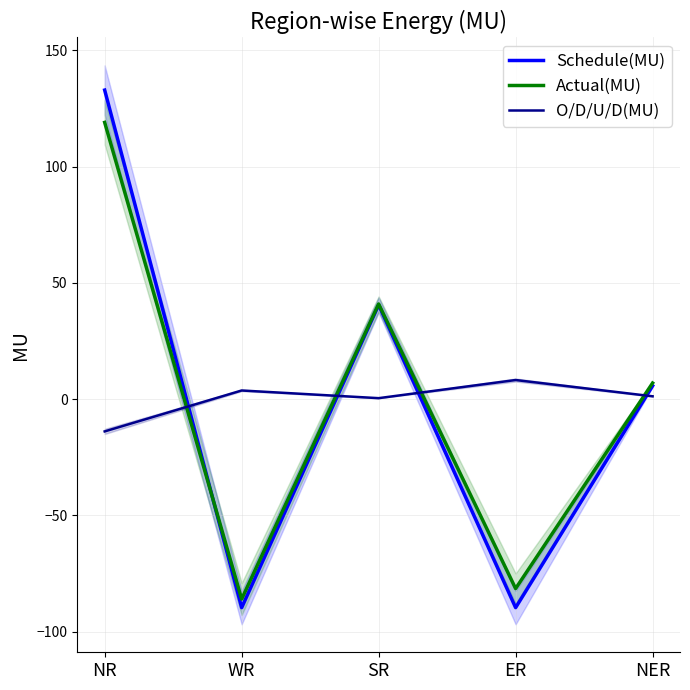

Which label corresponds to the smallest value in the chart?

WR